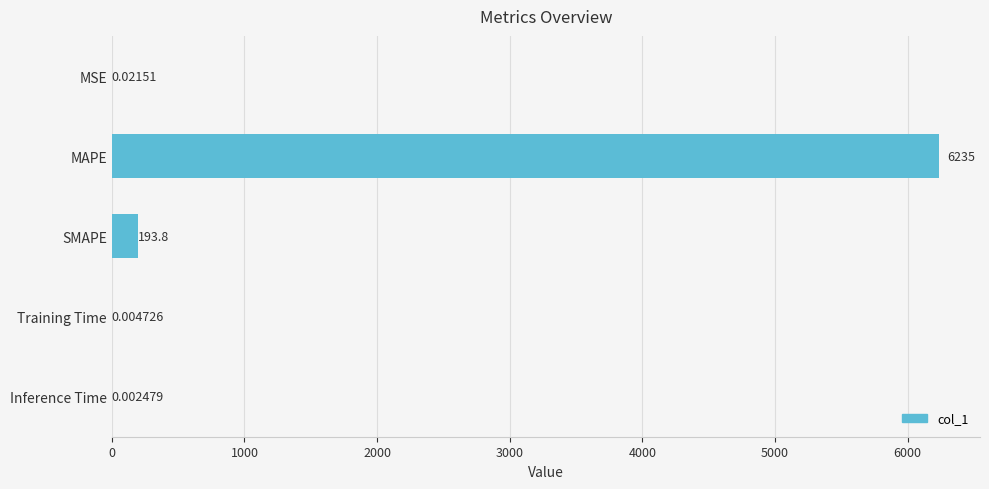

At which label is the value closest to 3117?

SMAPE